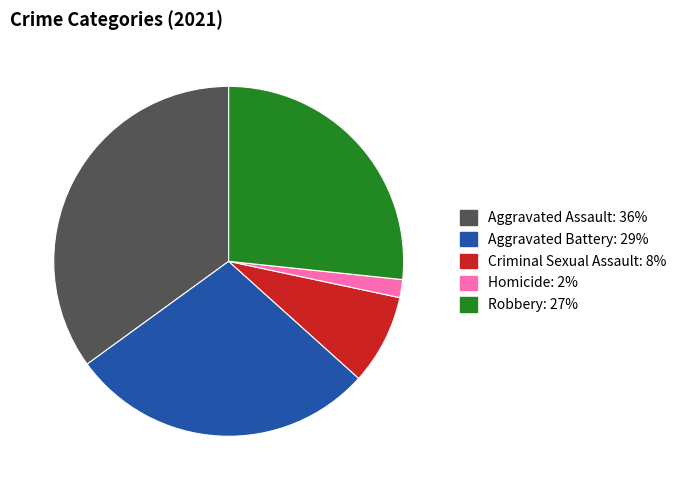

What is the largest slice in the pie chart?

Aggravated Assault